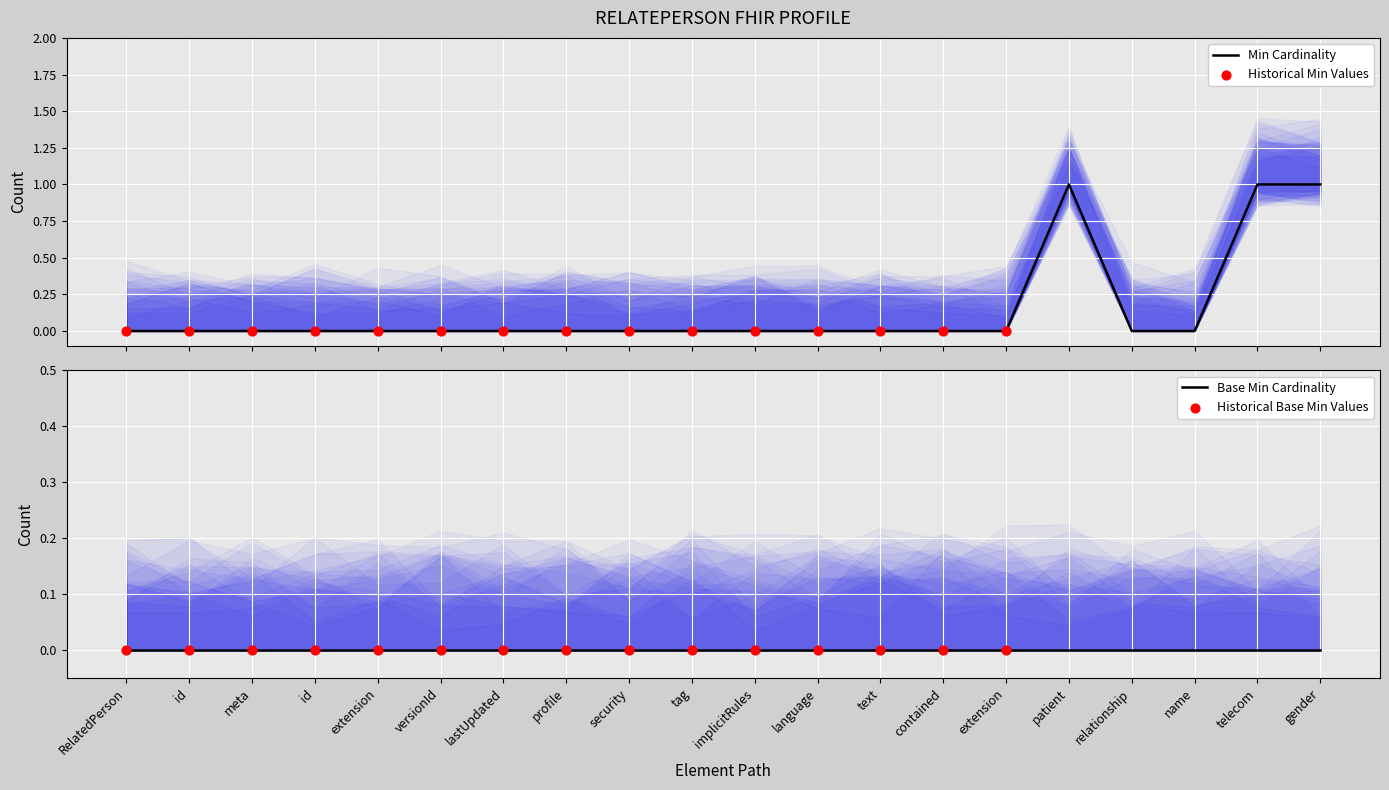

What is the change in value from RelatedPerson.id to RelatedPerson.patient?

+1